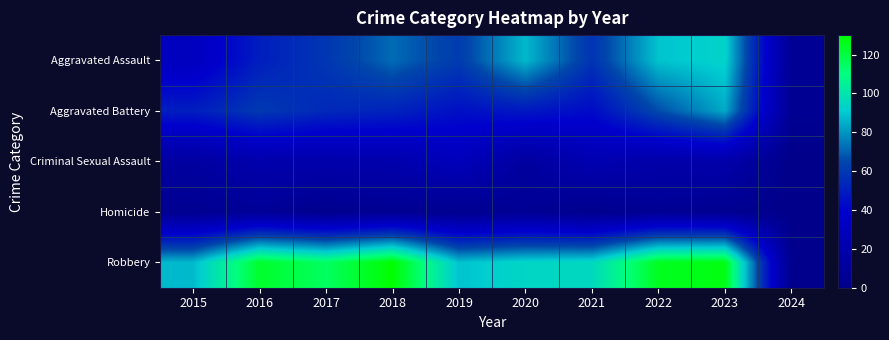

How many distinct data groups are displayed?

5